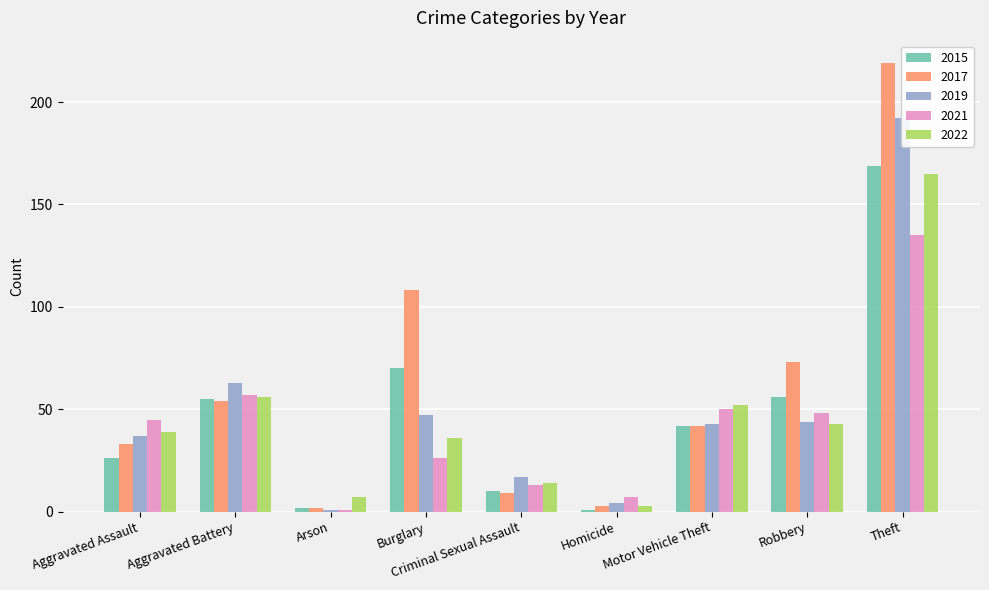

How many values in the 2017 series exceed 42?

4